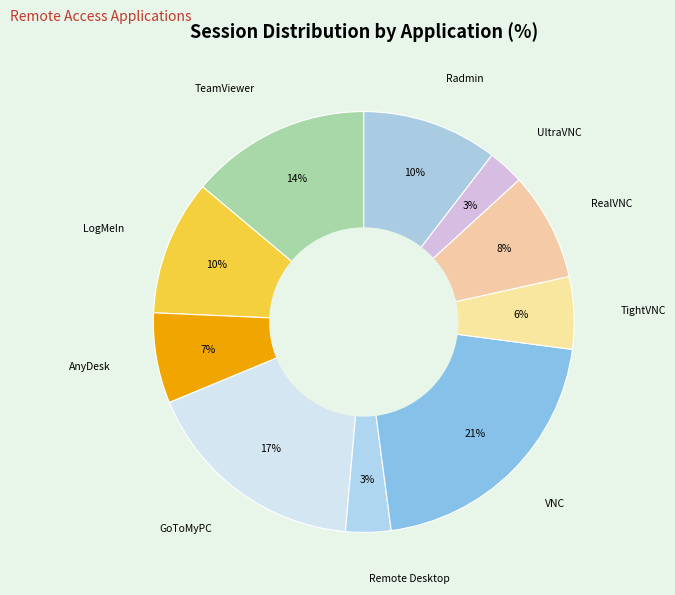

How many slices are in this pie chart?

10